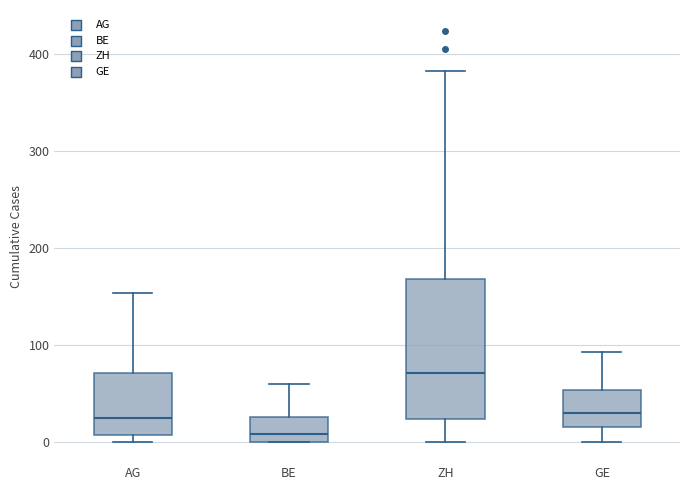

Where is the upper edge of the box for BE on the y-axis? The values are not printed on the chart, so give them approximately, as read against the axis.

30